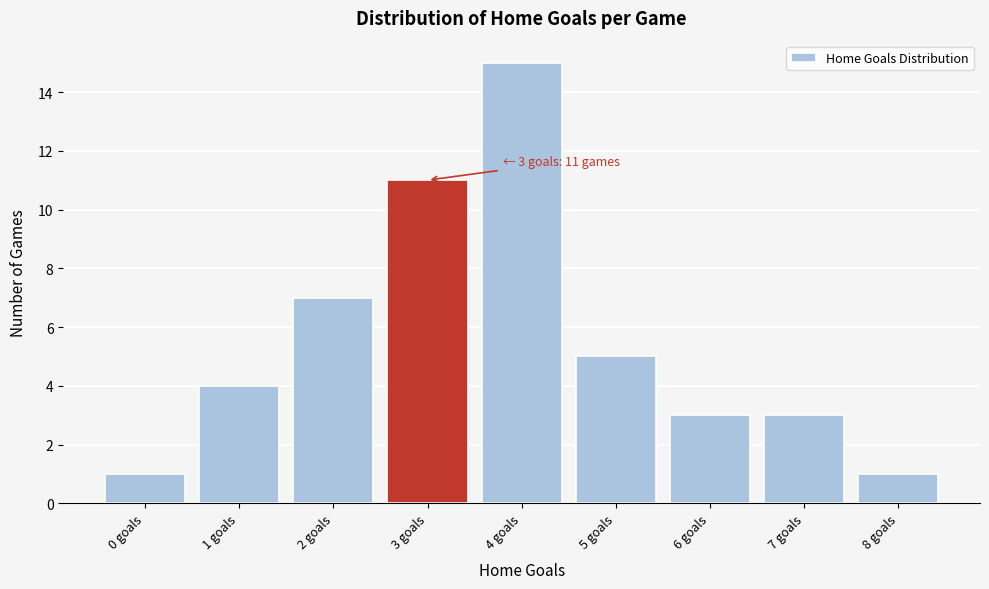

Which range on the x-axis has the tallest bar?

3.5 to 4.5